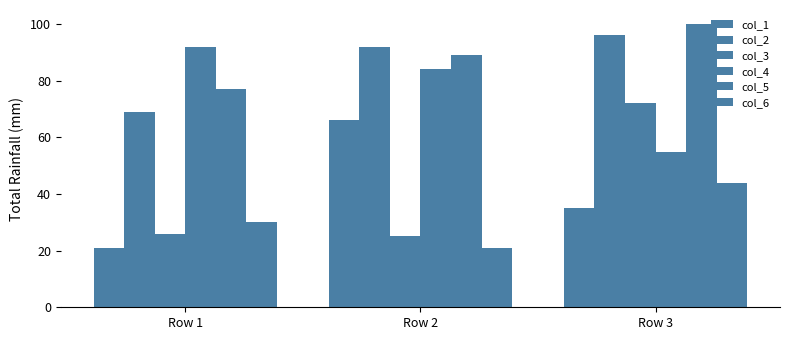

What is the difference between the maximum and minimum values in the col_6 series?

23